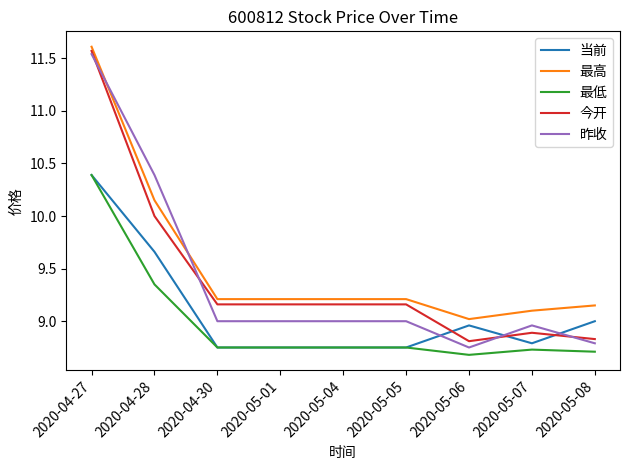

Which series ends up on top after the final intersection of 昨收 and 今开?

今开